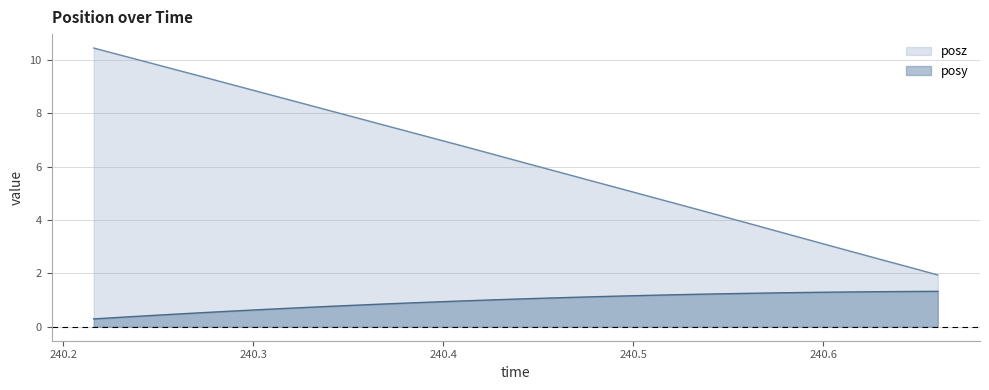

Does the chart display data point markers on the line(s)?

No